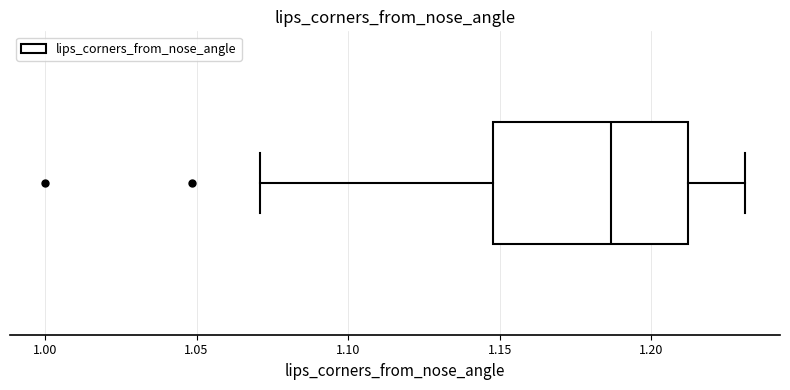

Read this box plot against the x-axis: the position of the median line, the range covered by the box, and the ends of both whiskers. The values are not printed on the chart, so give them approximately, as read against the axis.

median 1.185, box 1.150 to 1.210, whiskers 1.070 to 1.230